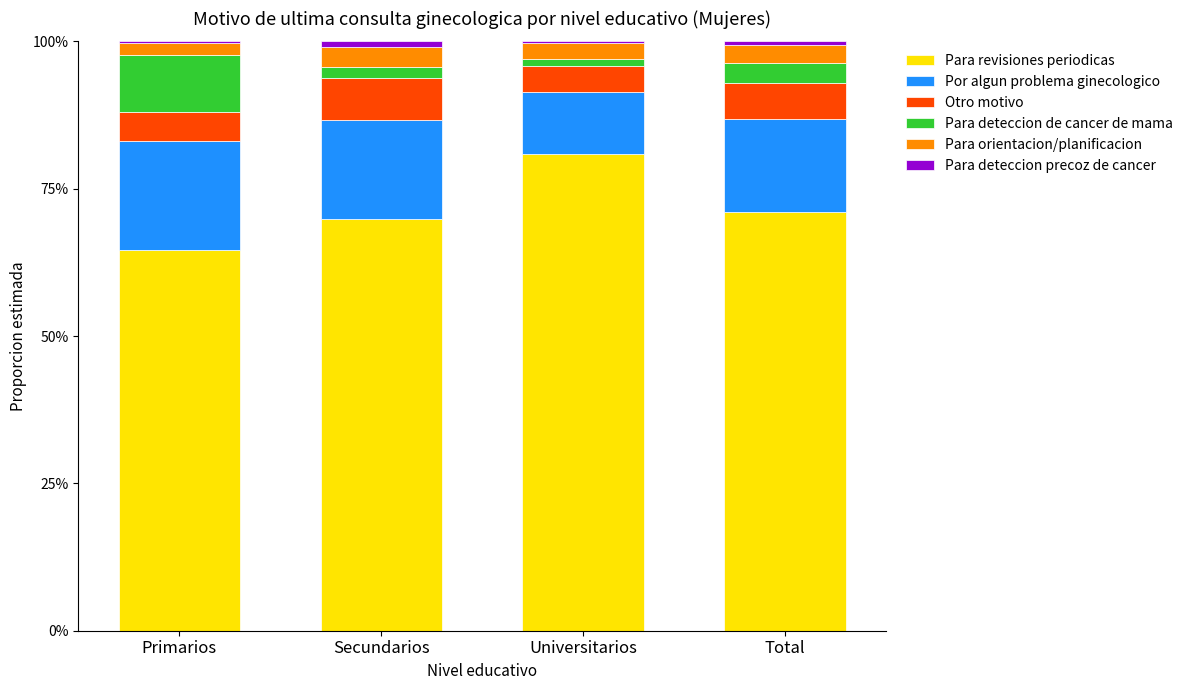

What is the label of the 2nd bar from the right?

Universitarios